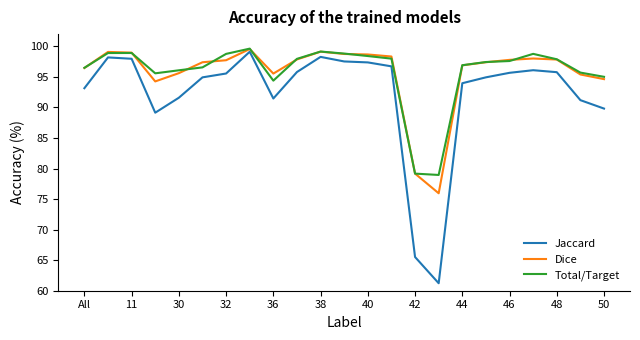

What is the smallest value displayed?

61.2